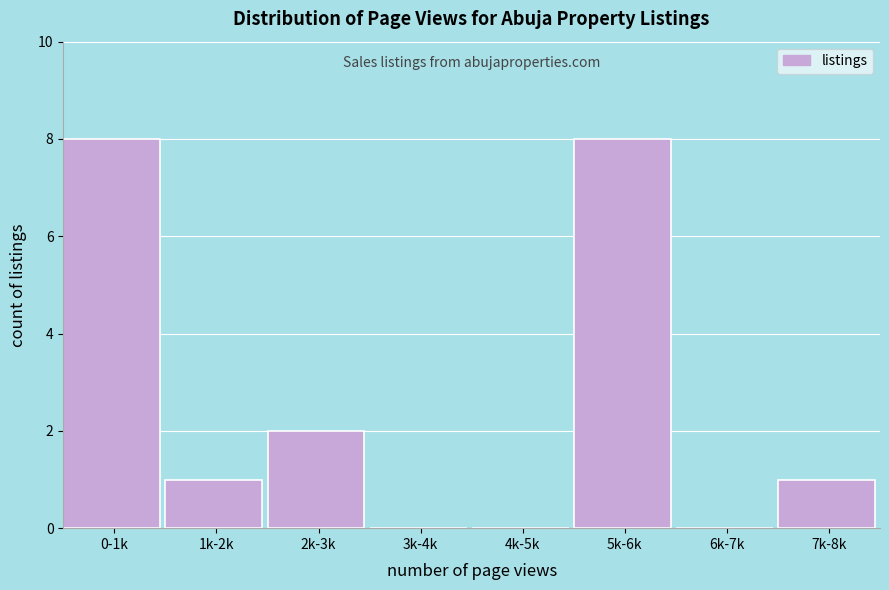

Reading left to right, extract all data points from this chart.

0-1k=8	1k-2k=1	2k-3k=2	3k-4k=0	4k-5k=0	5k-6k=8	6k-7k=0	7k-8k=1